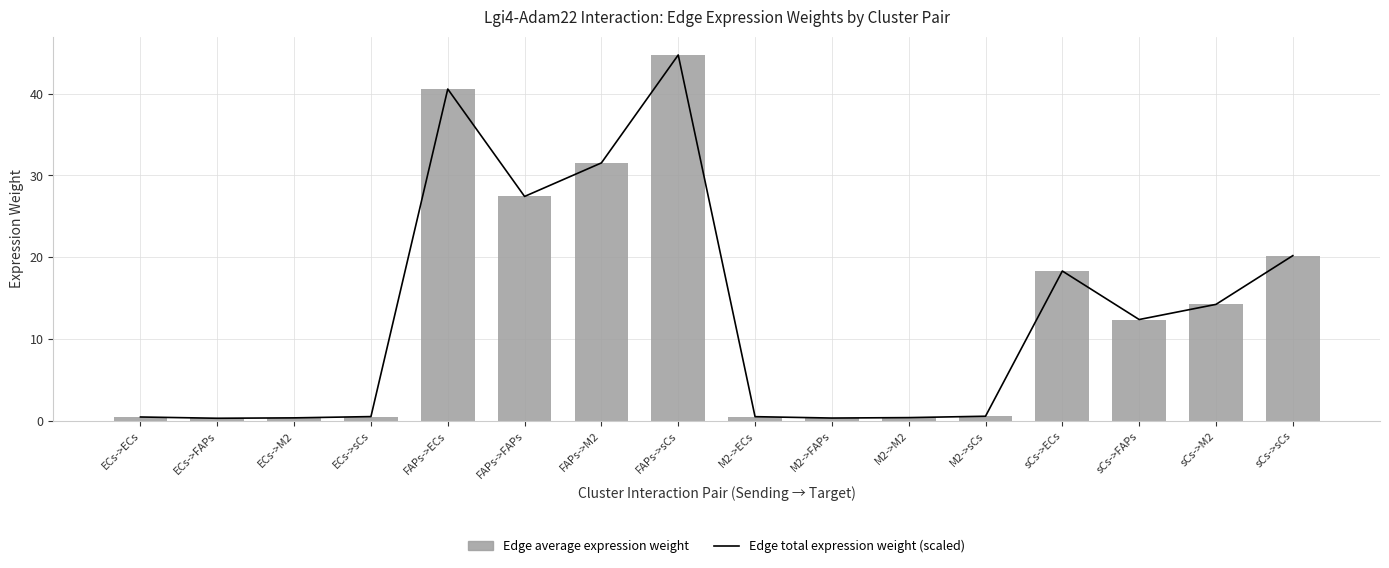

What position from the right is FAPs->FAPs?

11